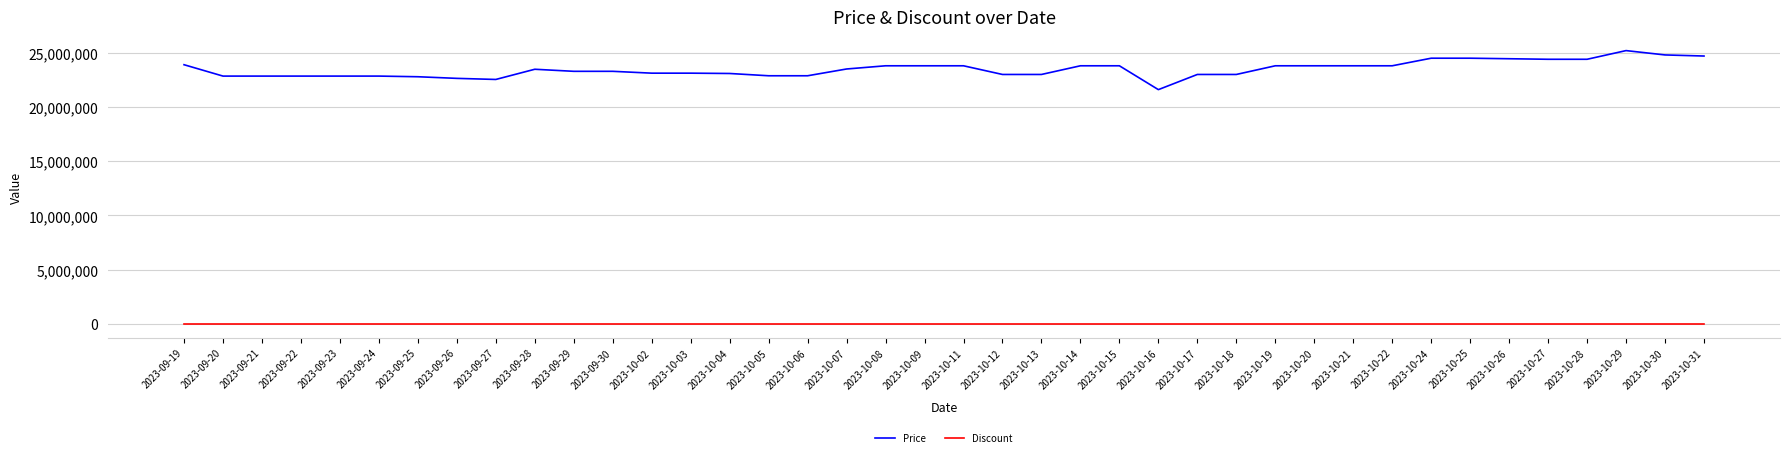

What is the difference between the maximum and minimum values in the Price series?

3598380